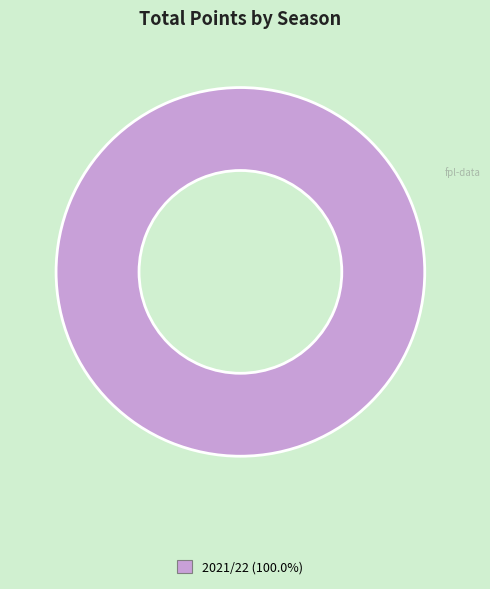

Does any single category account for the majority?

Yes